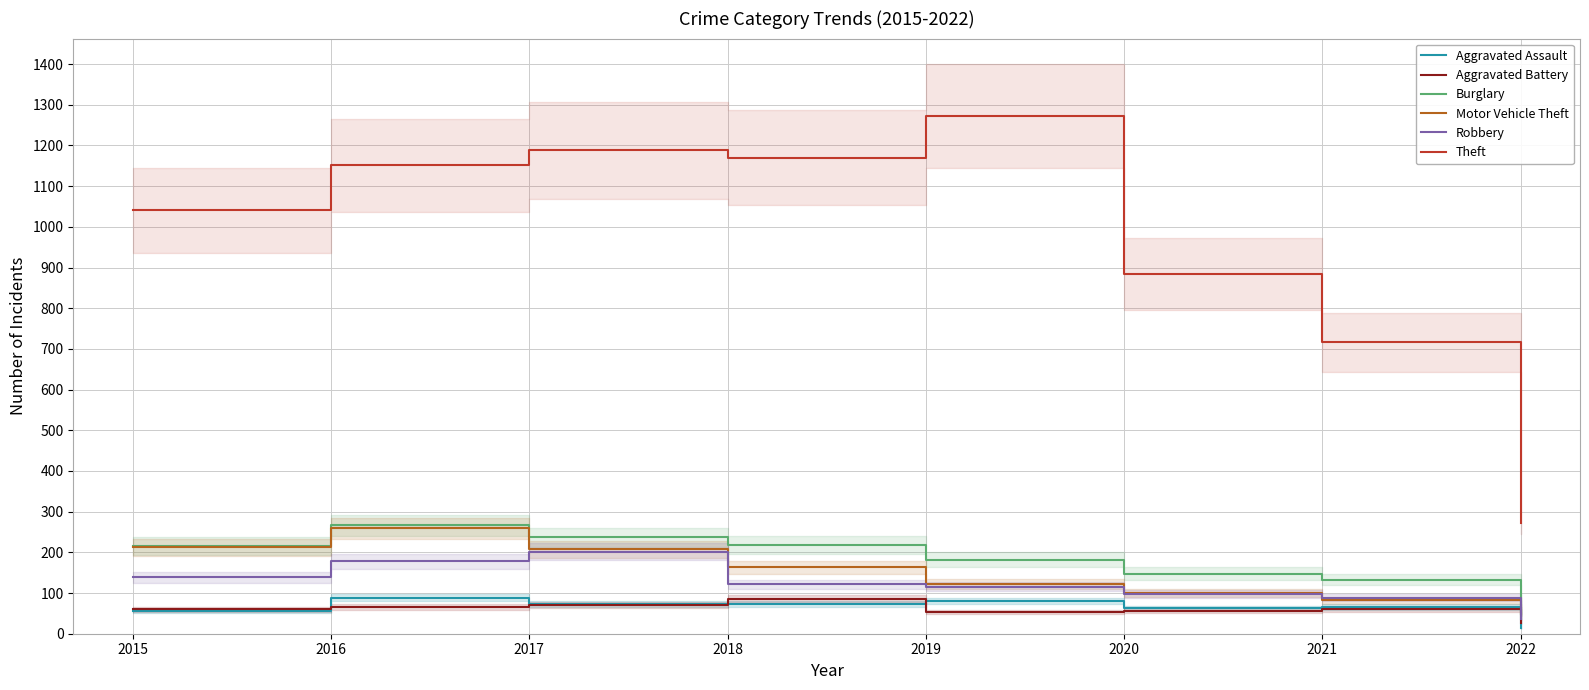

Is it true that Aggravated Assault equals 72 at 2017?

True